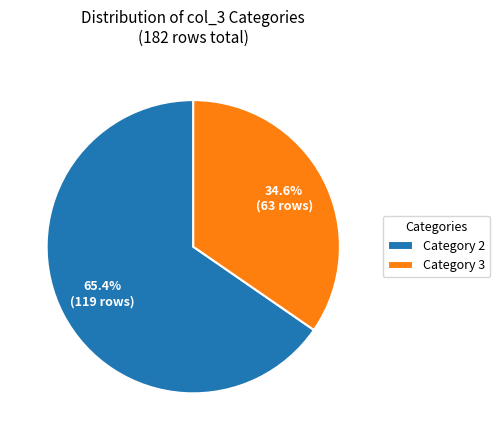

Rank the categories by value from lowest to highest.

Category 3, Category 2